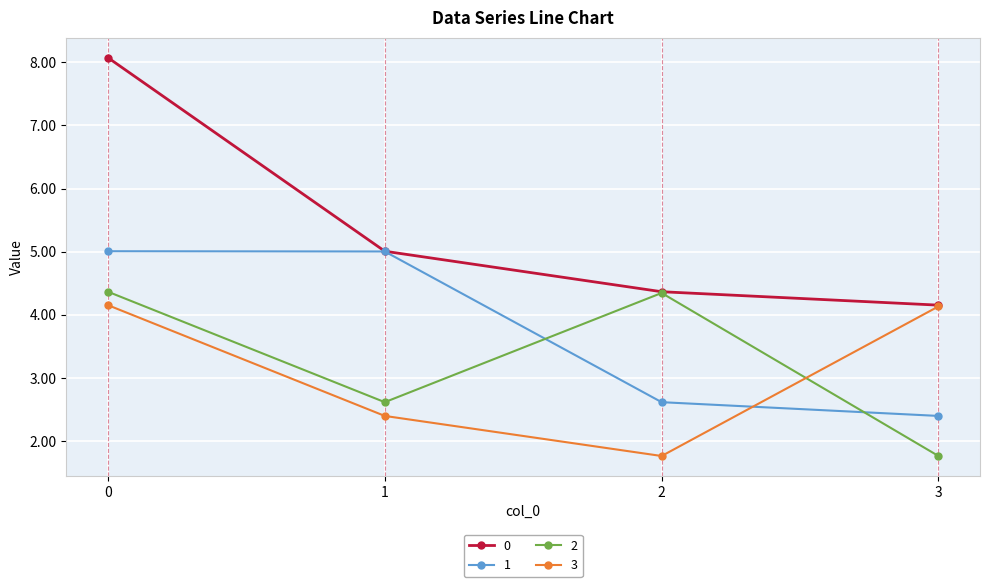

How many values in the 1 series exceed 5?

2